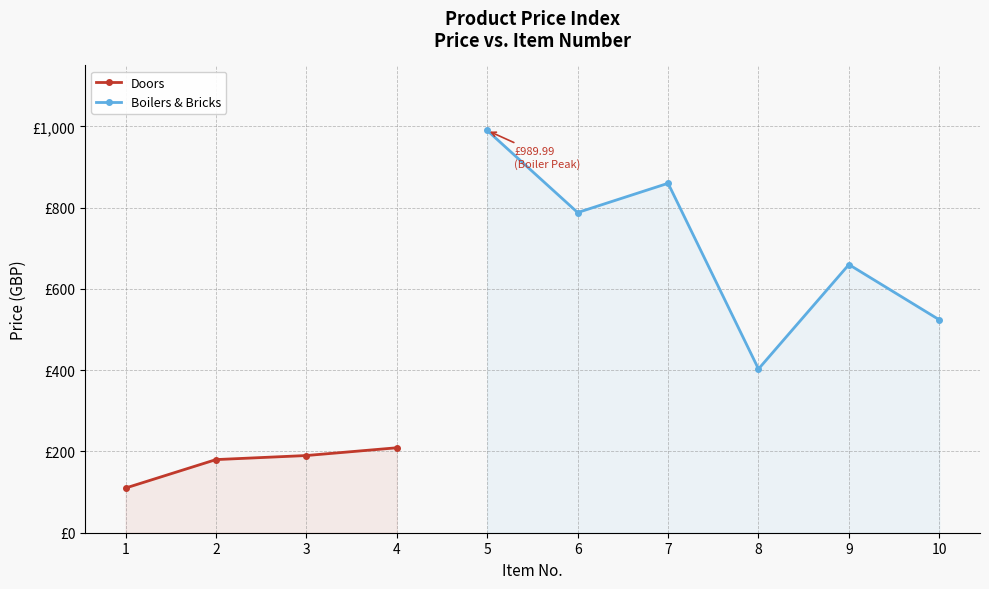

Between 6 and 4, which is larger?

6